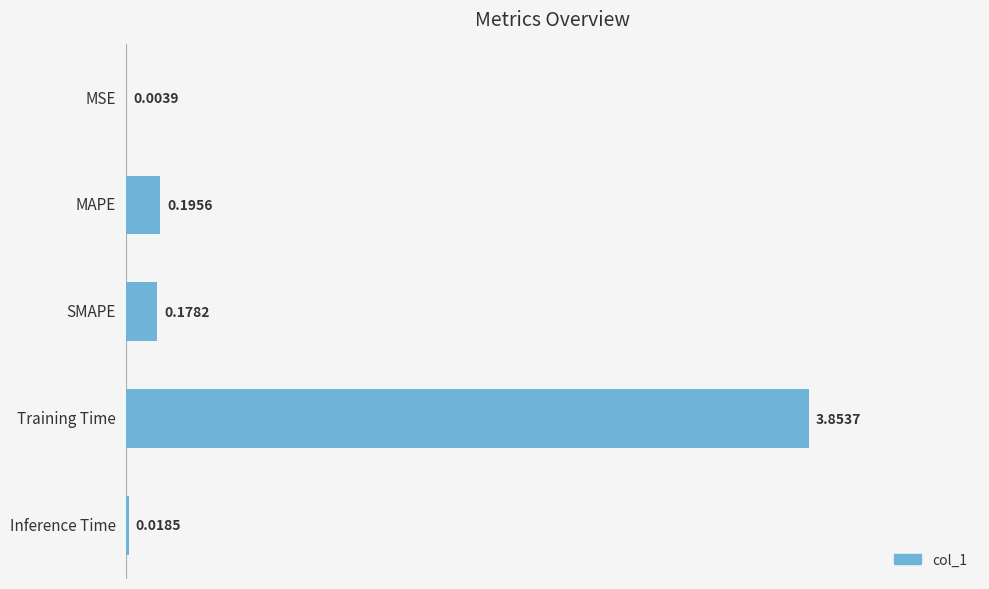

Which label corresponds to the largest value in the chart?

Training Time